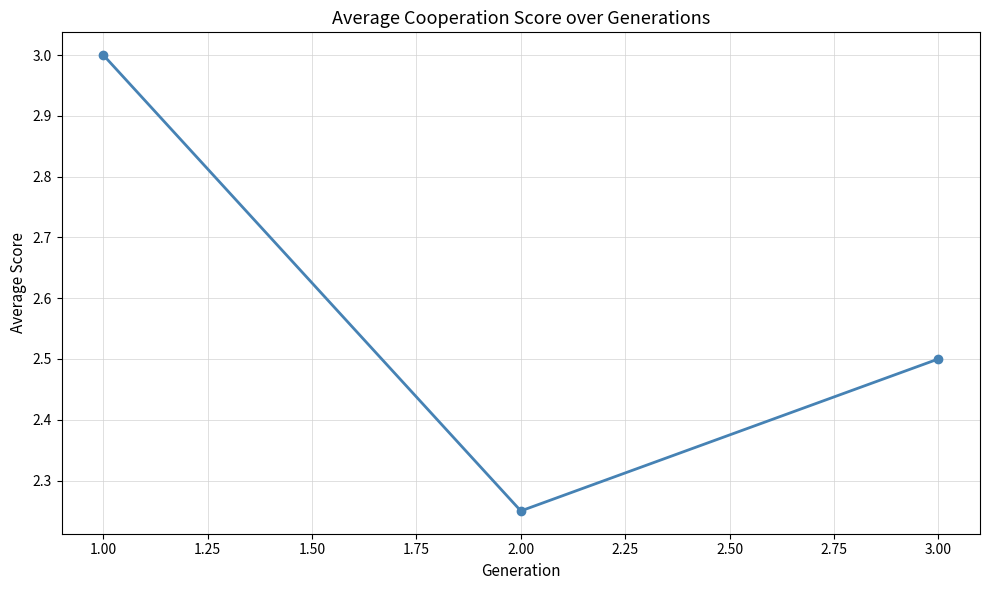

Is it true that the value at 1.00 is 4.2?

False